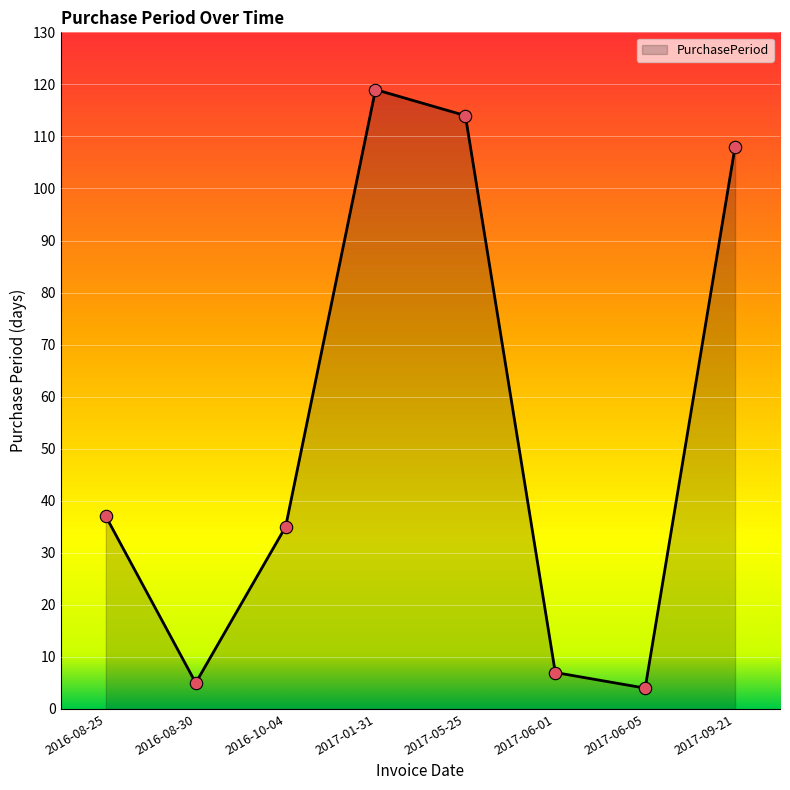

Between 2017-01-31 and 2017-06-01, which is larger?

2017-01-31